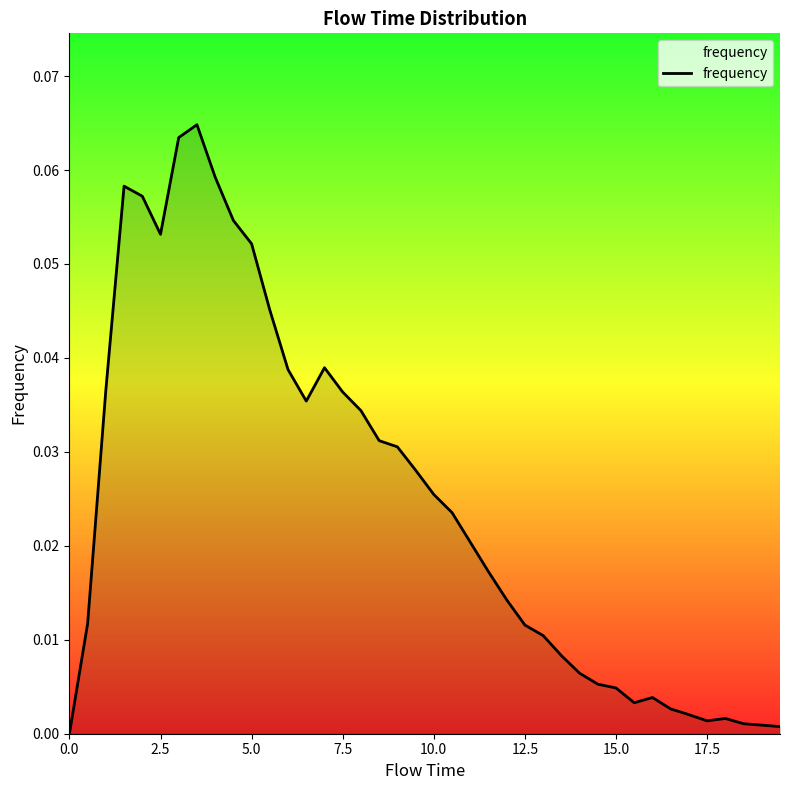

How many lines are shown in the chart?

1